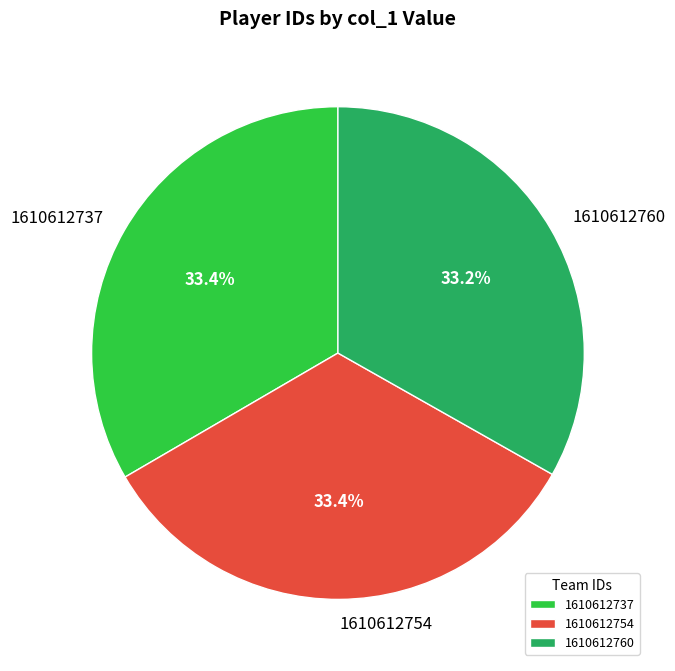

What is the ratio of the value at 1610612737 to the value at 1610612754?

1.0